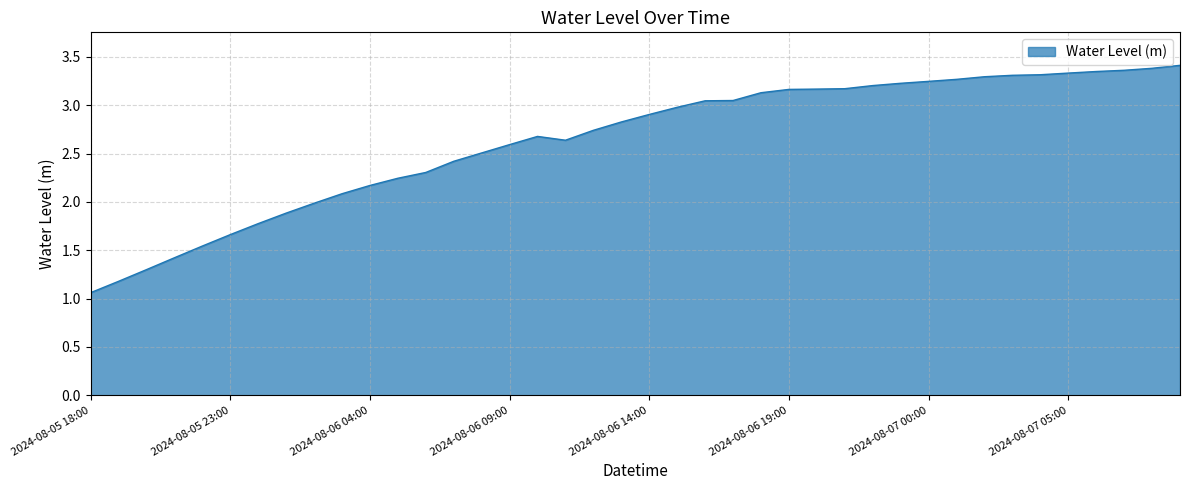

What is the difference between the maximum and minimum values?

2.4